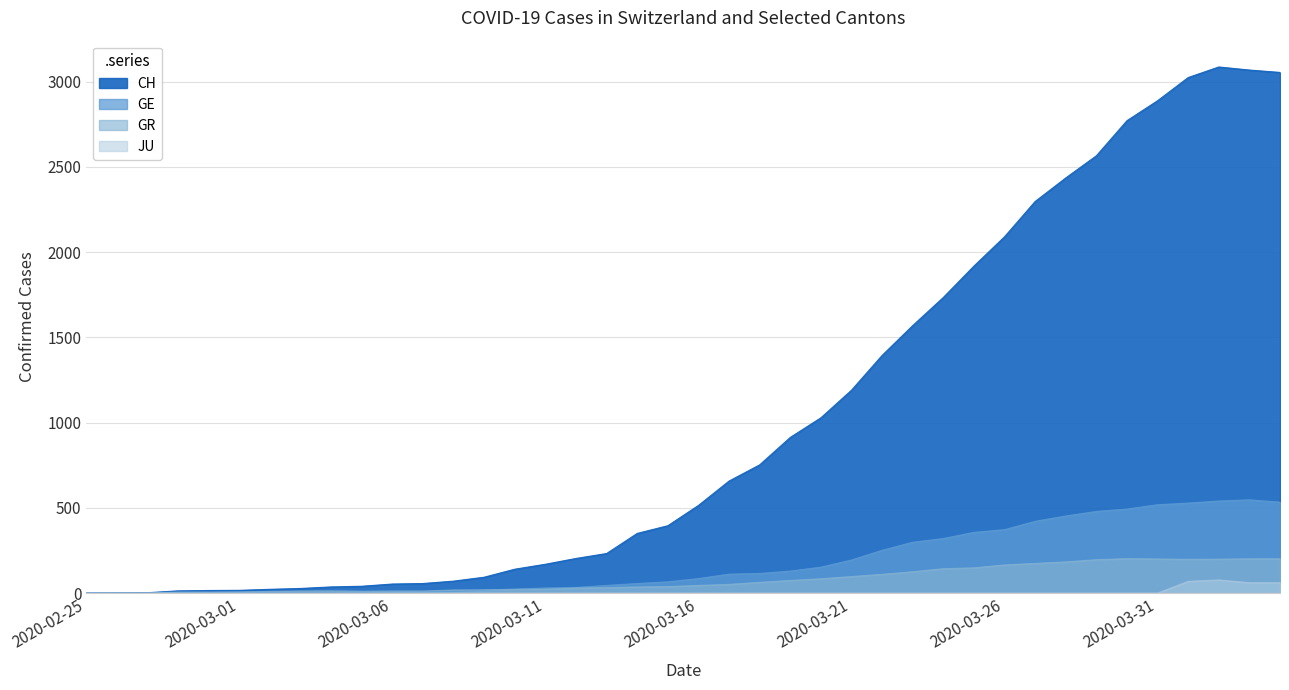

What is the difference between the maximum and minimum values in the GE series?

547